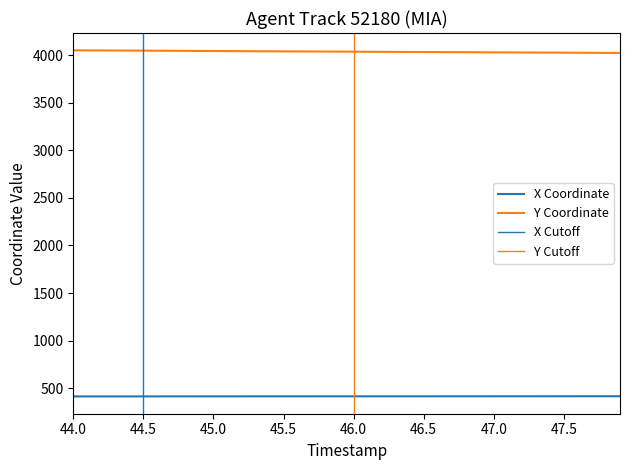

Reading left to right, transcribe all the data shown in this chart.

X: 413.1	413.2	413.3	413.3	413.4	413.4	413.5	413.6	413.6	413.7	413.7	413.8	413.8	413.9	413.9	413.9	414.0	414.0	414.1	414.1	414.2	414.2	414.2	414.3	414.3	414.4	414.4	414.4	414.5	414.5	414.6	414.6	414.6	414.7	414.7	414.8	414.8	414.9	414.9	415.0
Y: 4052.1	4051.4	4050.7	4050.0	4049.2	4048.5	4047.8	4047.1	4046.3	4045.6	4044.9	4044.2	4043.5	4042.7	4042.0	4041.3	4040.6	4039.8	4039.1	4038.4	4037.7	4037.0	4036.3	4035.6	4034.9	4034.2	4033.6	4032.9	4032.2	4031.6	4030.9	4030.2	4029.5	4028.9	4028.2	4027.5	4026.8	4026.1	4025.3	4024.7